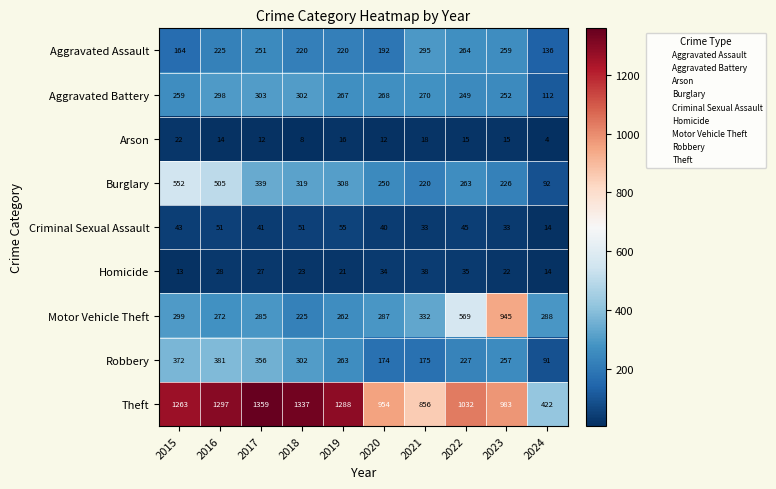

Read the Burglary value at 2016, to the nearest 50.

500